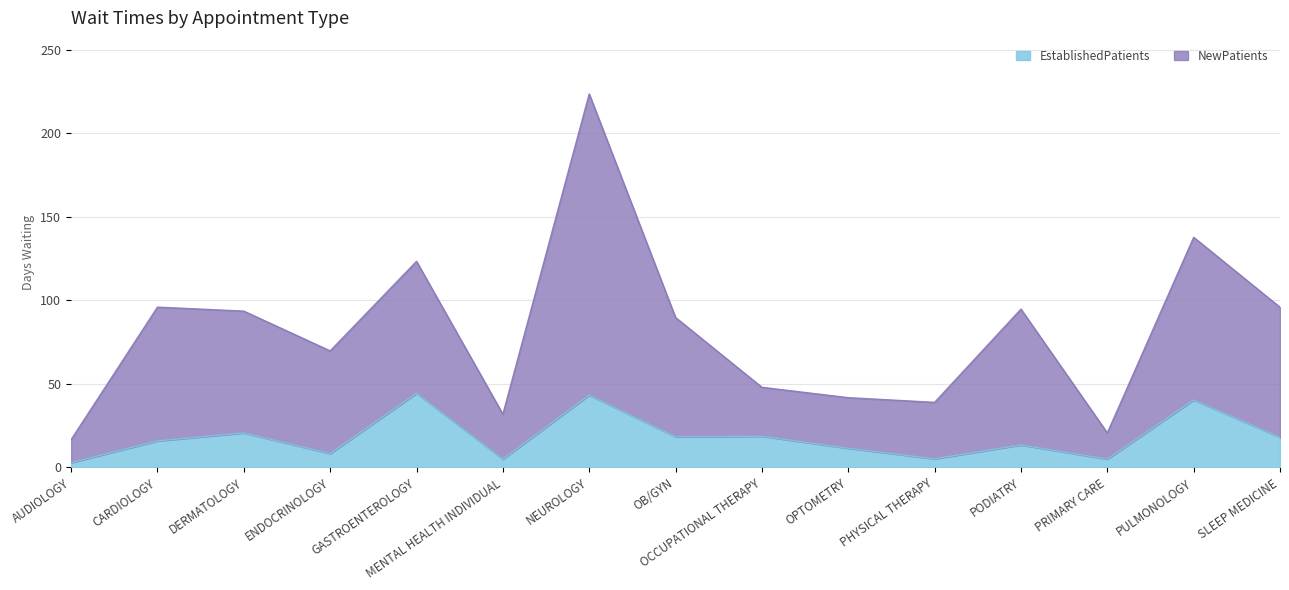

Rank the series at DERMATOLOGY from lowest to highest value.

EstablishedPatients, NewPatients